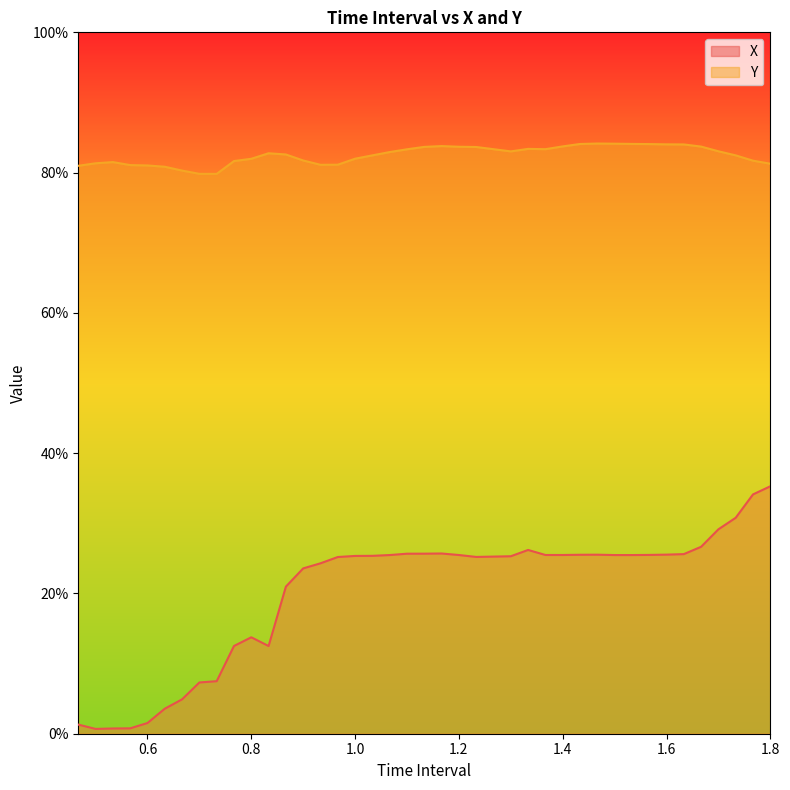

How many interior local peaks does the Y series have?

5